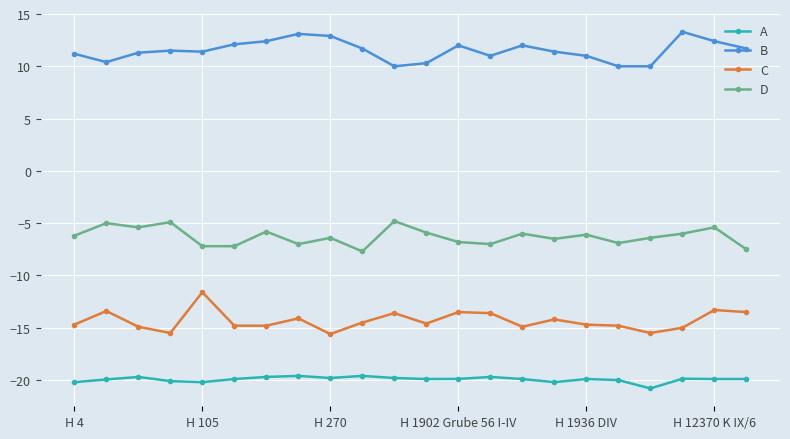

Which series has the widest spread of values?

C